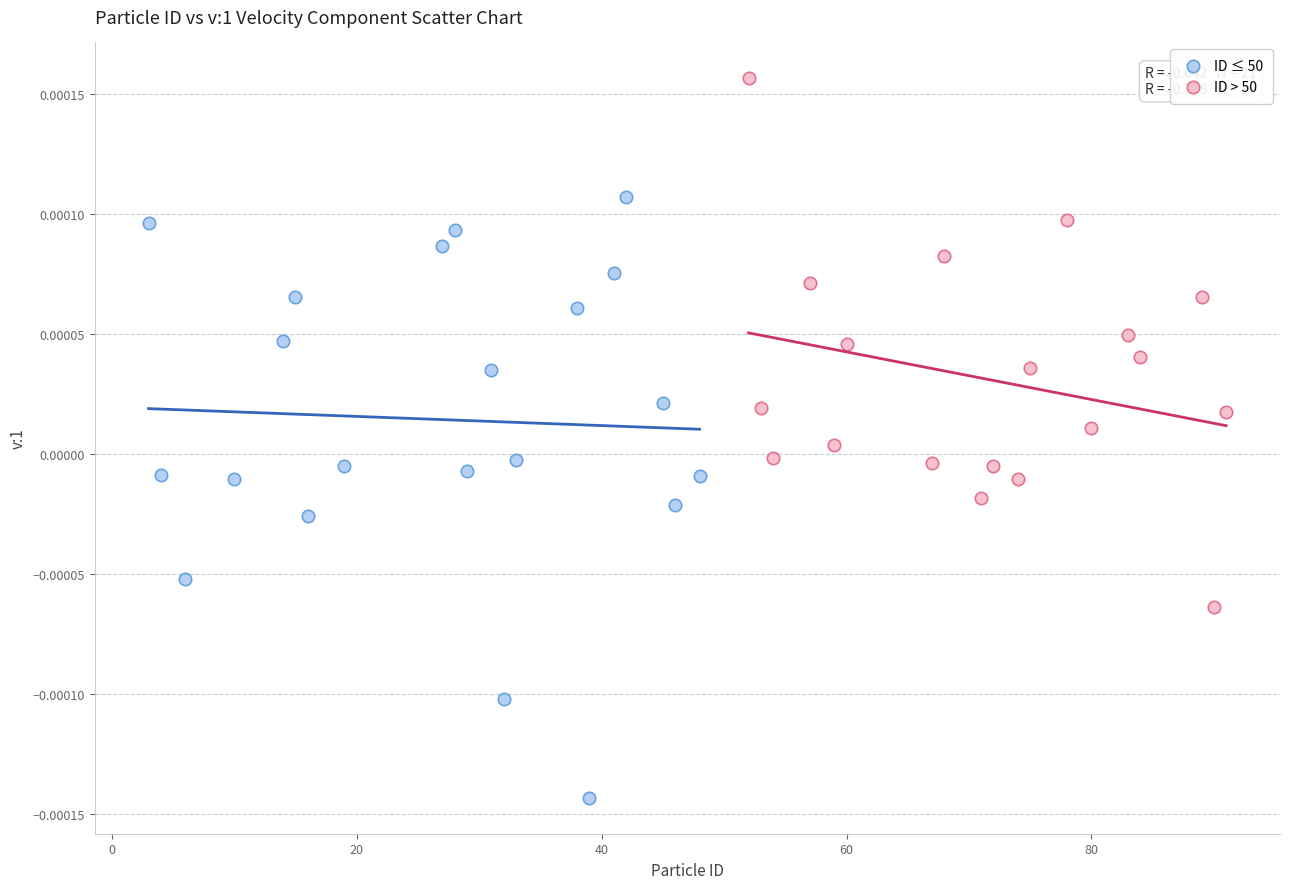

Which series contains the lowest Y value?

ID ≤ 50